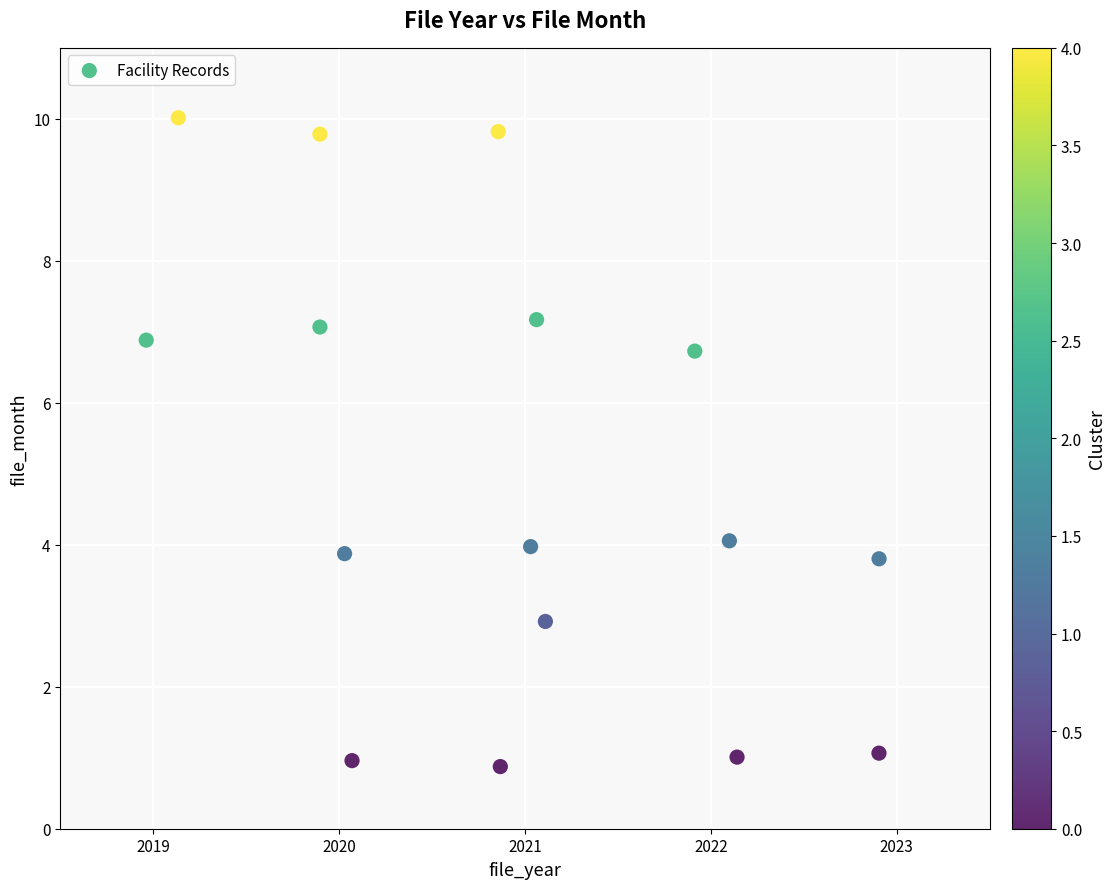

What is the range of Y values (max minus min)?

9.1